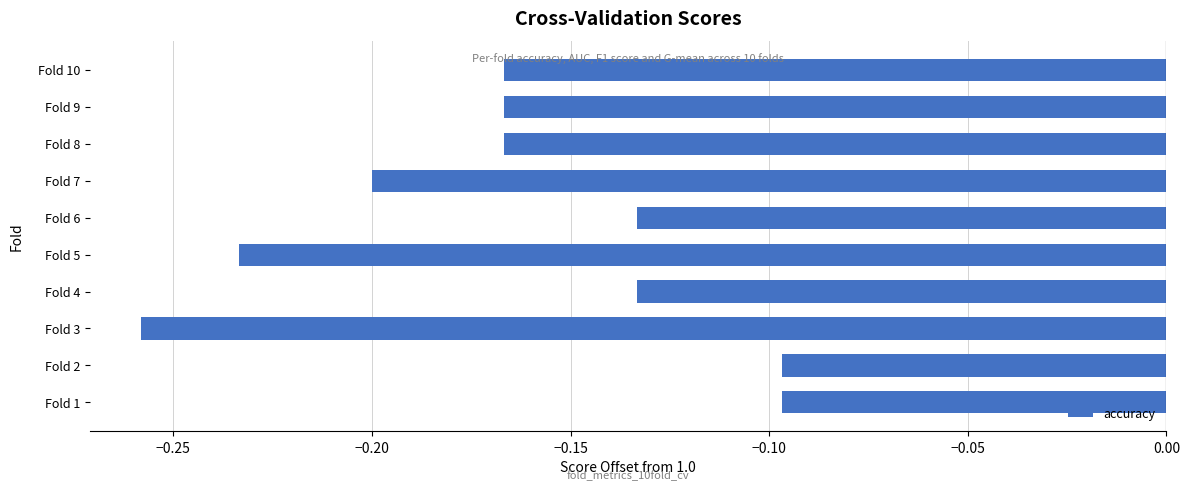

The chart shows a value of -0.2 at Fold 7. True or false?

True